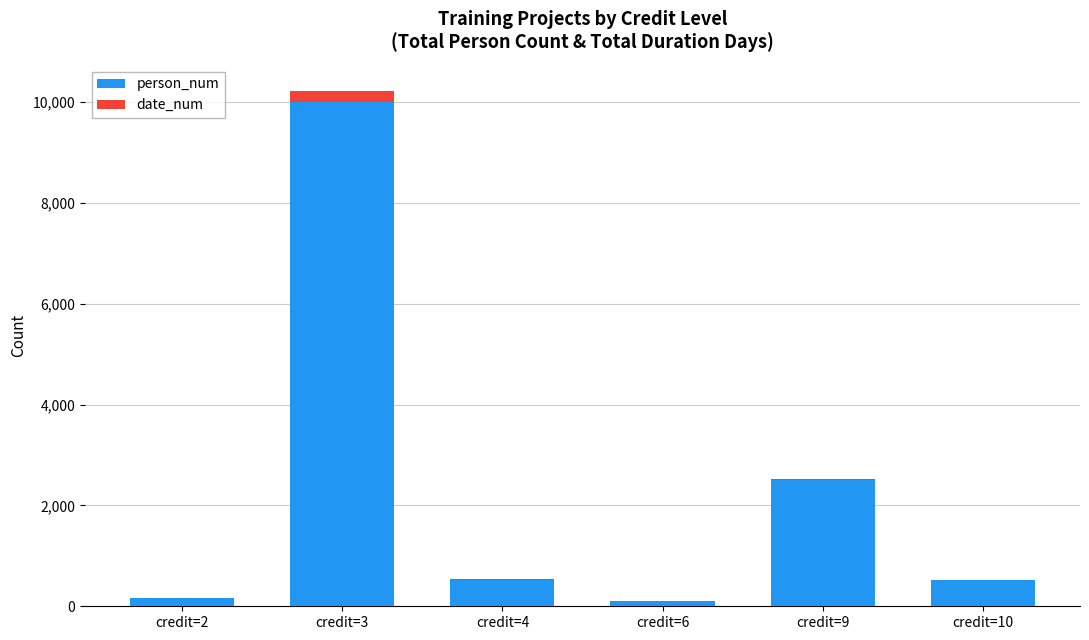

At which category is the sum across all series the highest?

credit=3